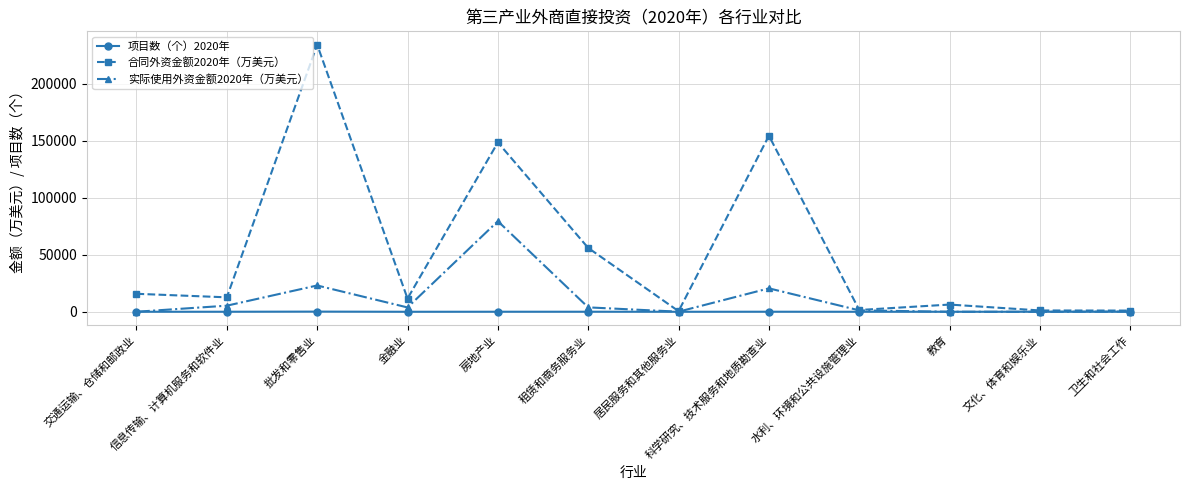

How many interior local peaks does the 合同外资金额2020年（万美元） series have?

4